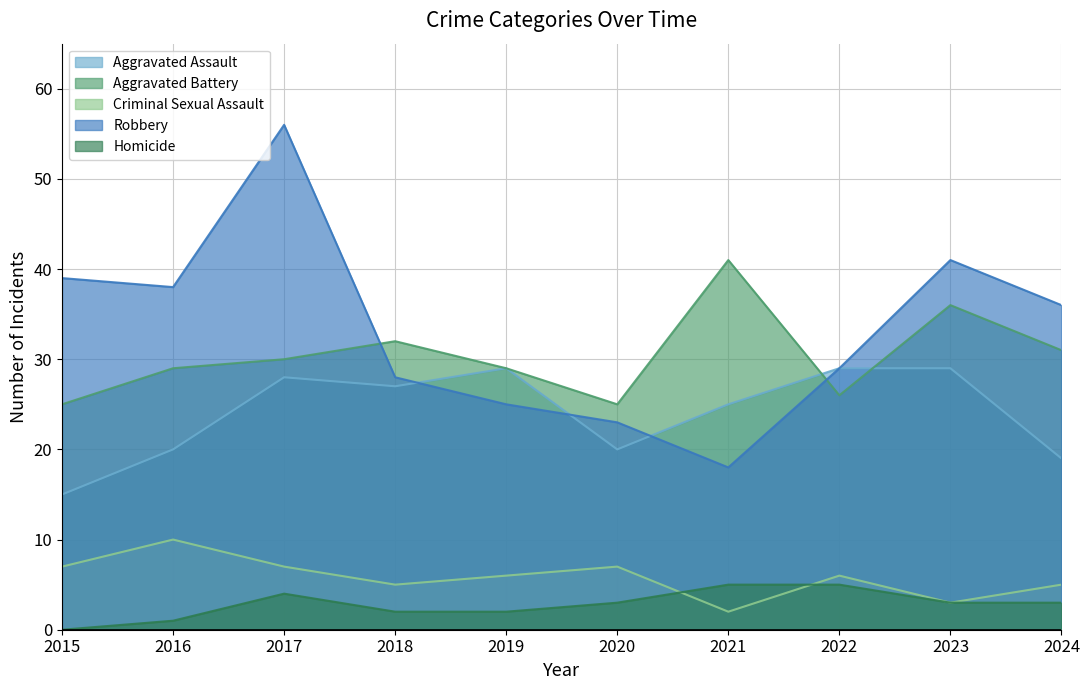

True or false: Criminal Sexual Assault has more than 2 points higher than both neighbors.

True